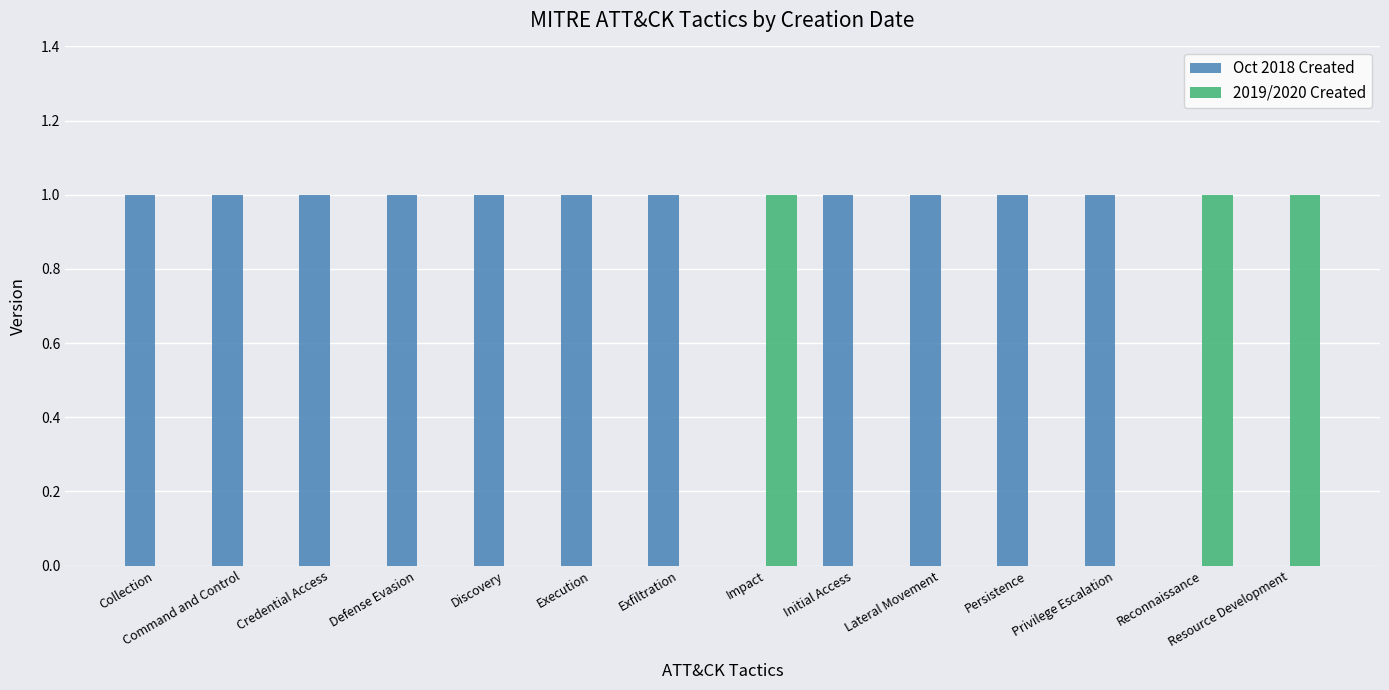

The value of 2019/2020 Created at Credential Access is -1. True or false?

False